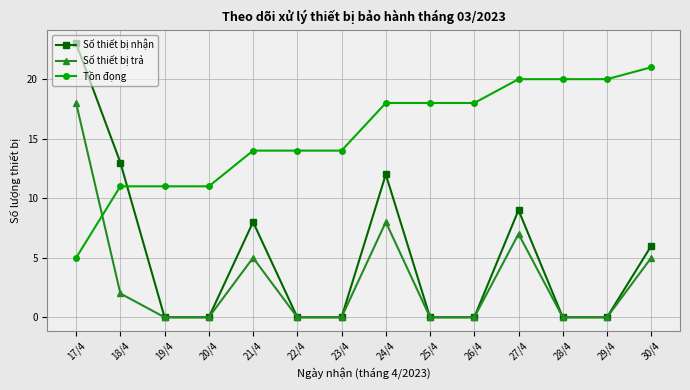

Count the number of categories in the chart.

14